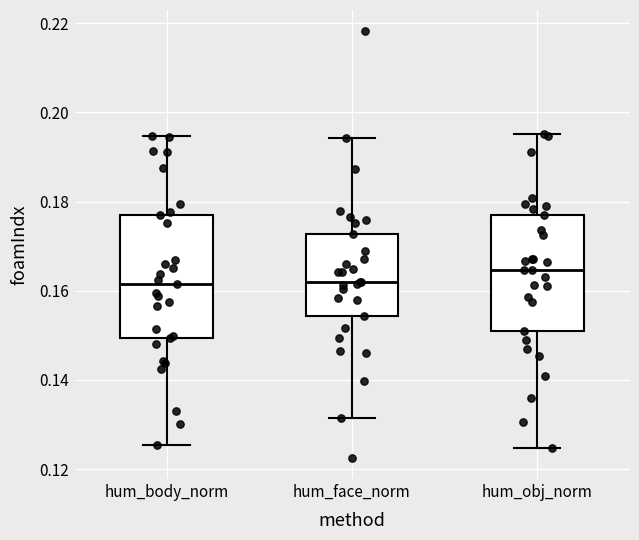

Which box has the highest median line?

hum_obj_norm